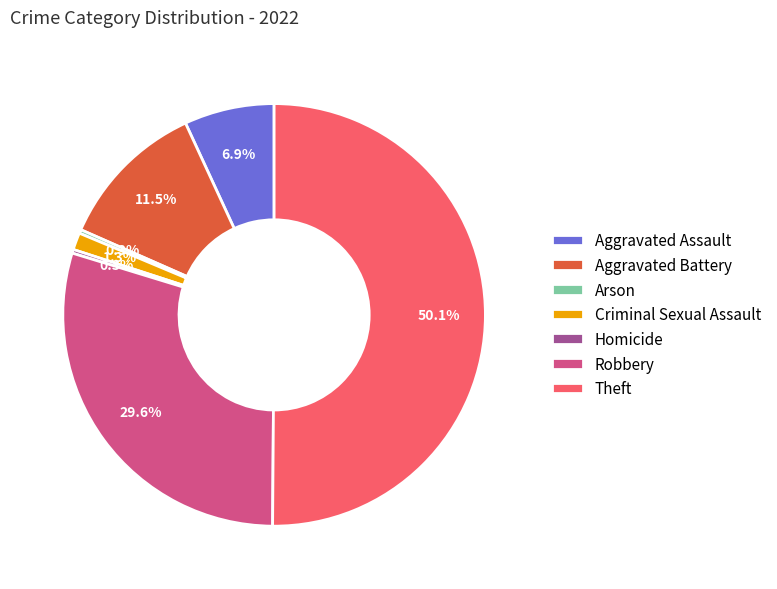

How many segments does this pie chart have?

7